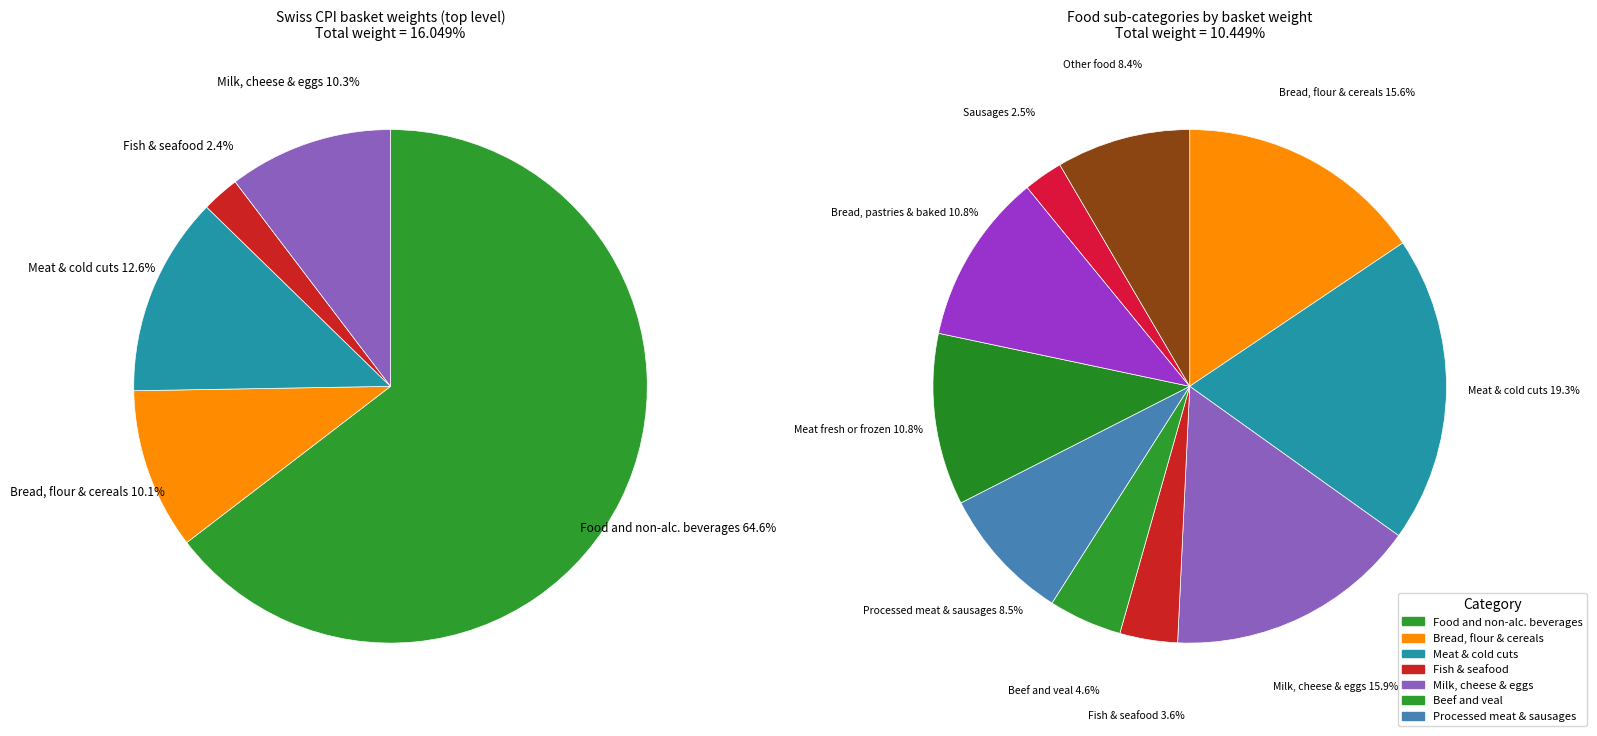

What is the ratio of the value at Food and non-alcoholic beverages to the value at Meat, fresh or frozen?

9.2